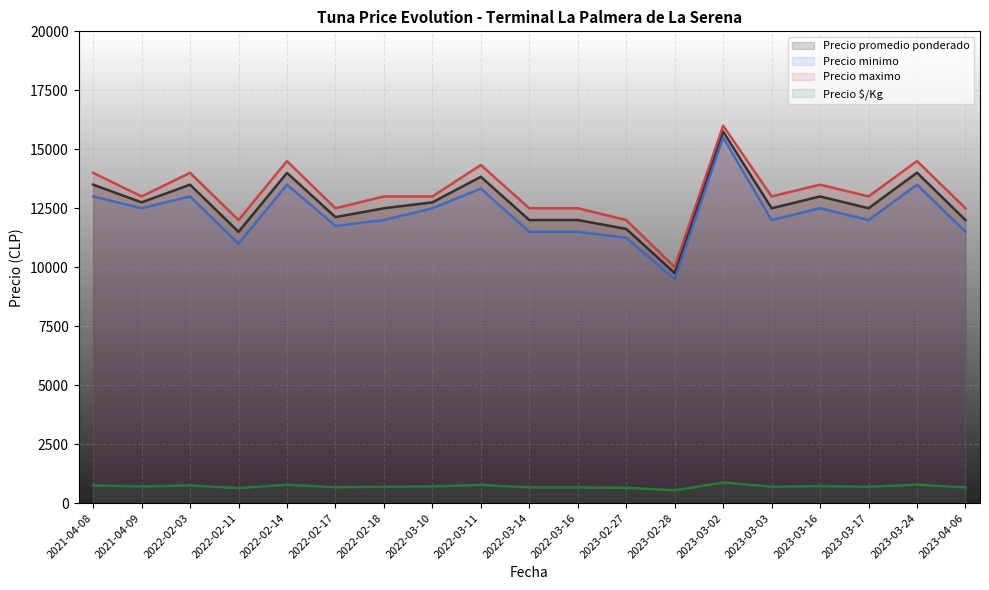

What is the average value of the Precio promedio ponderado series?

12715.3